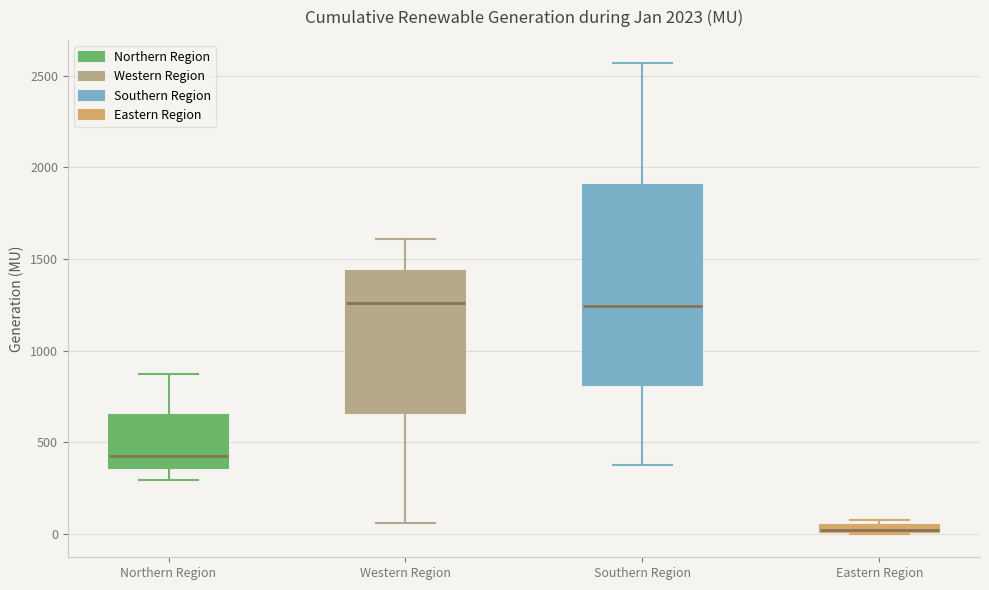

Where is the lower edge of the box for Southern Region on the y-axis? The values are not printed on the chart, so give them approximately, as read against the axis.

800